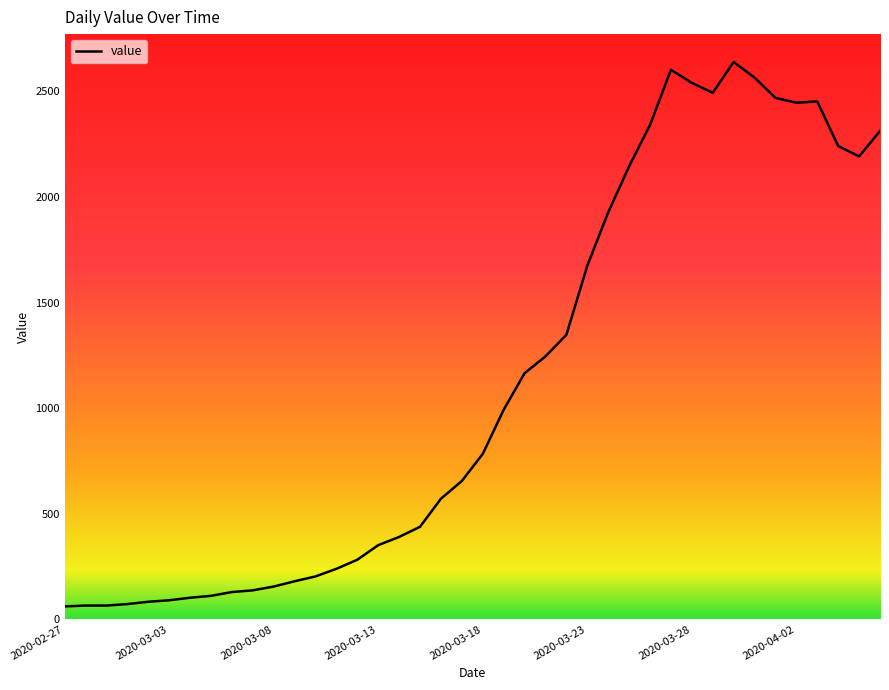

What is the maximum value shown in the chart?

2639